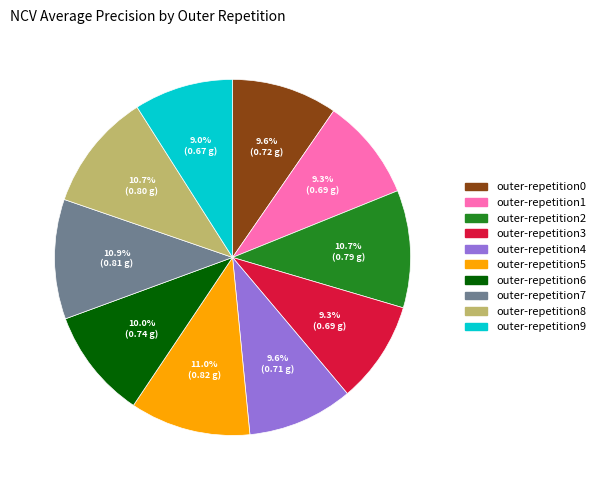

How much of the chart is everything except outer-repetition8?

89.3%